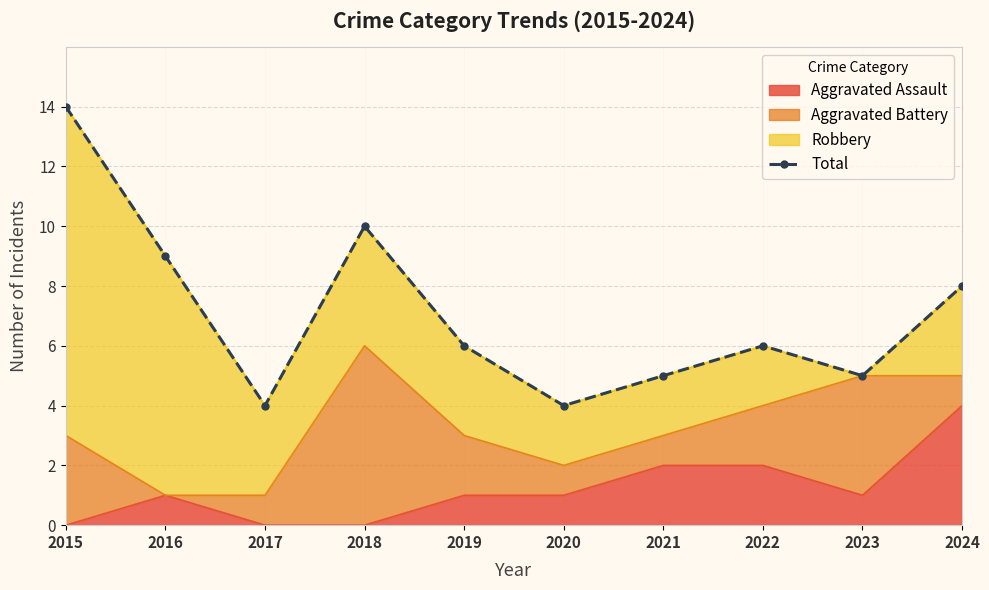

Rank the categories by value from lowest to highest.

2017, 2020, 2021, 2023, 2019, 2022, 2024, 2016, 2018, 2015